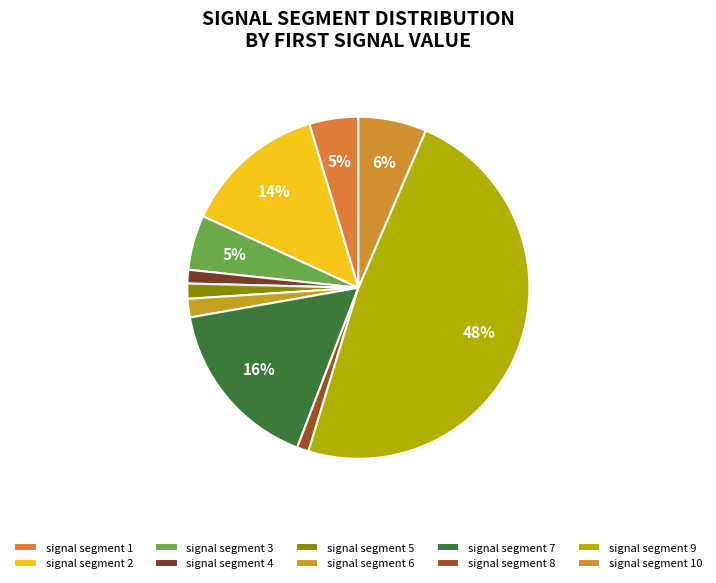

Which category has the biggest portion of the pie?

signal segment 9